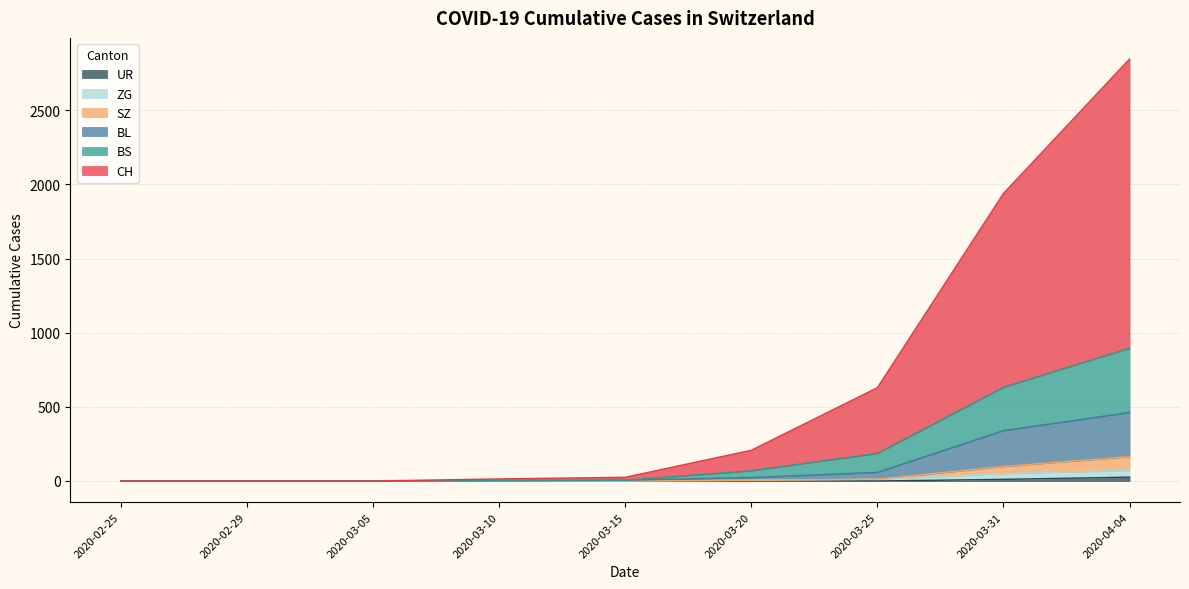

Rank the categories by ZG value from lowest to highest.

2020-02-25, 2020-02-29, 2020-03-05, 2020-03-10, 2020-03-15, 2020-03-20, 2020-03-25, 2020-03-31, 2020-04-04